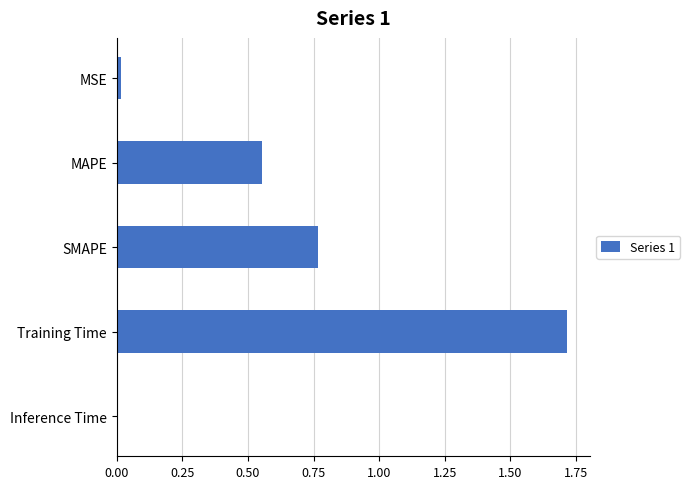

What is the sum of all values?

3.1